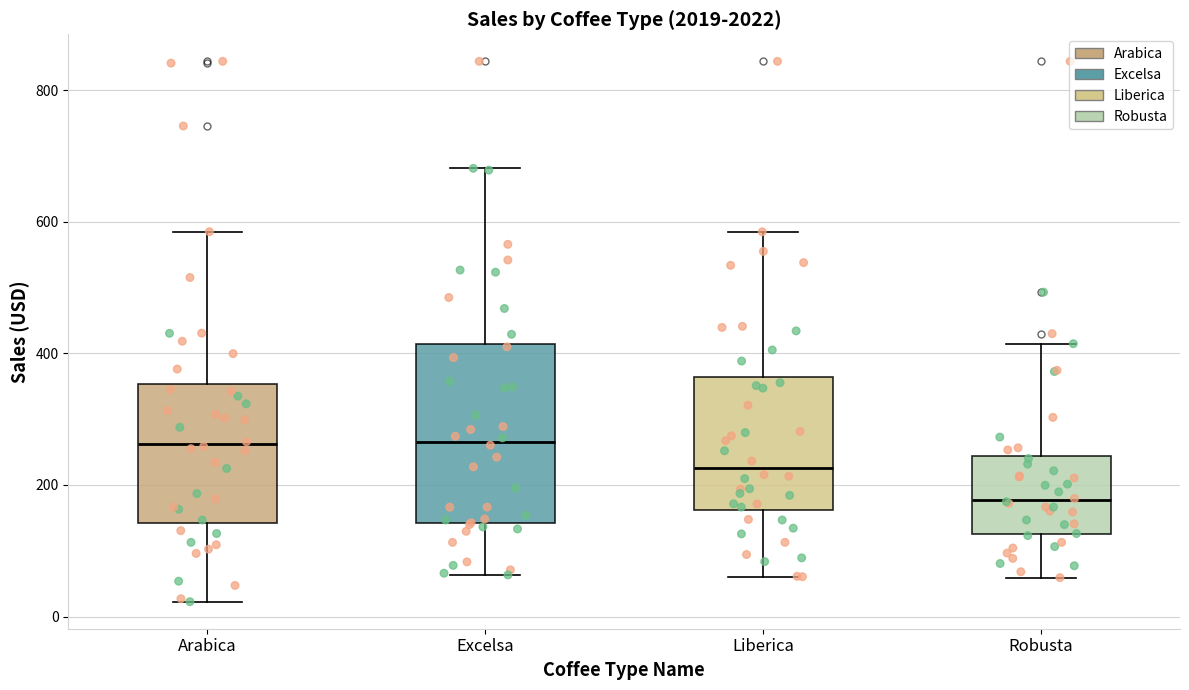

Comparing the boxes themselves (not the whiskers), which one is the tallest?

Excelsa